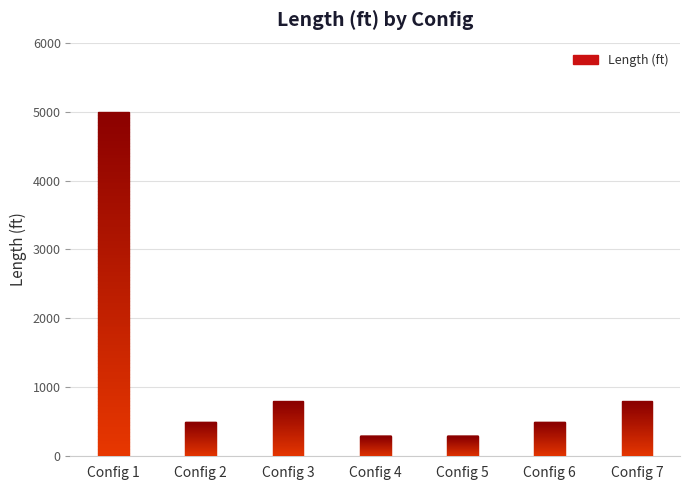

What is the difference between the maximum and minimum values?

4701.0